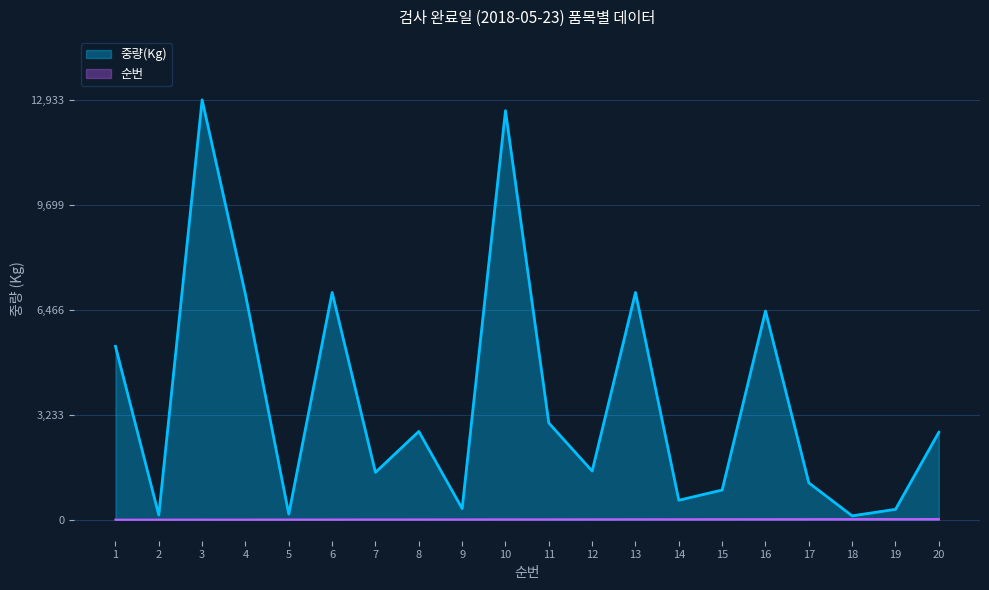

Where does the 중량(Kg) series first go above 2693?

1